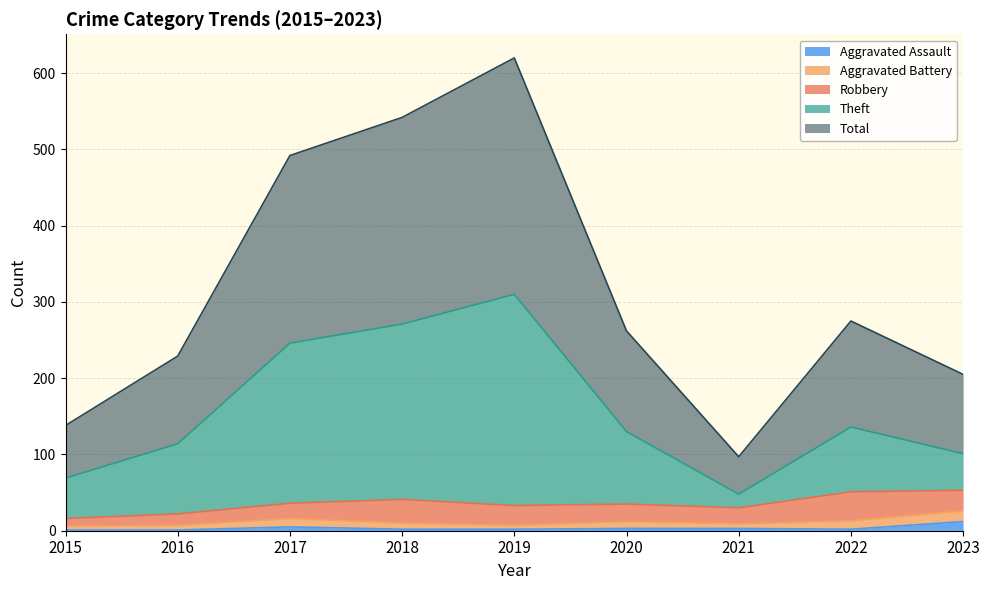

At which category is the sum across all series the highest?

2019